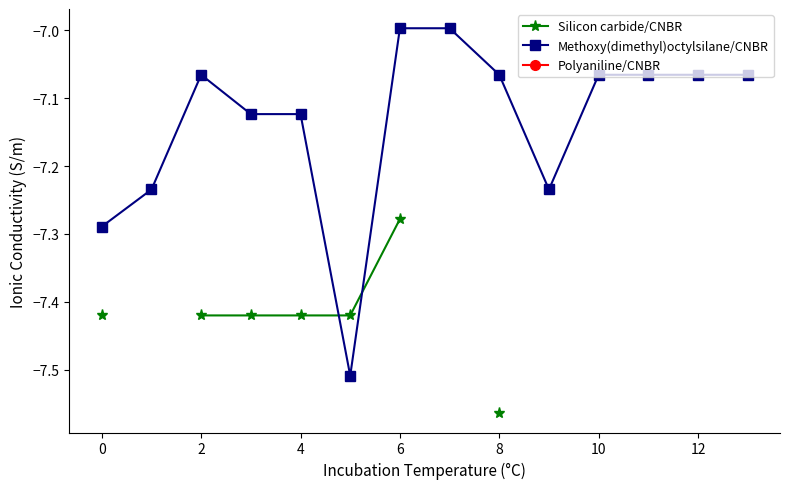

What is the average value of the Methoxy(dimethyl)octylsilane/CNBR series?

-7.1